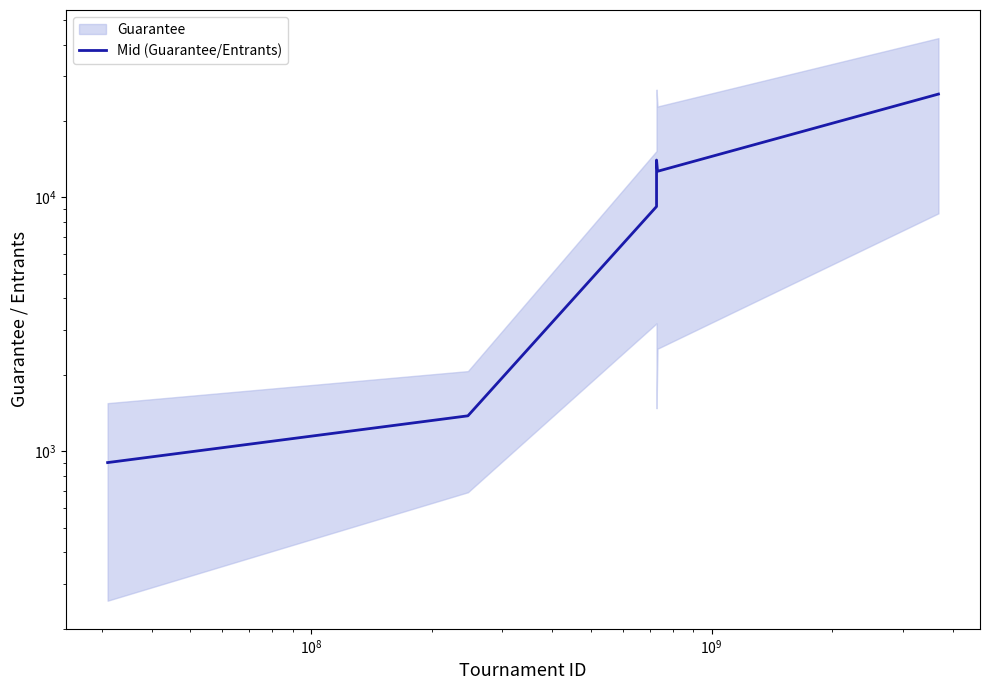

How many categories are shown in the chart?

6